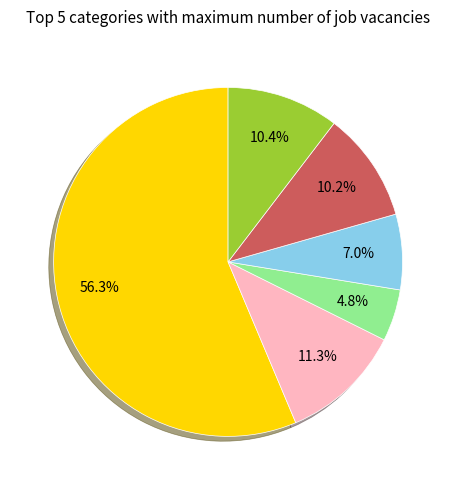

Is there any slice that represents more than half of the pie?

Yes